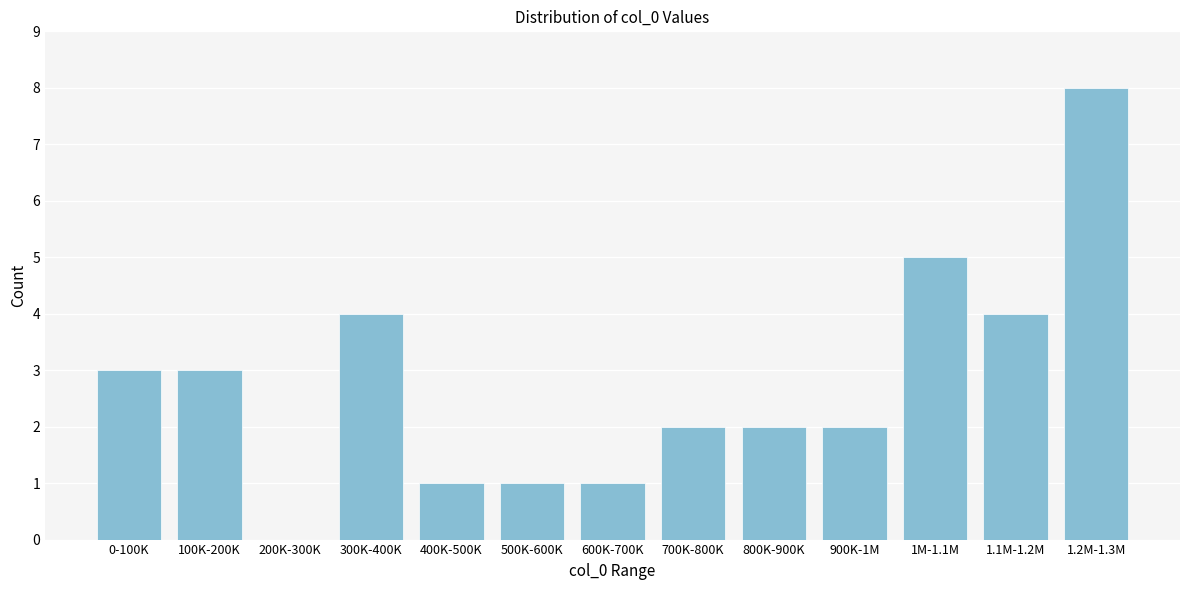

Reading left to right, transcribe all the data shown in this chart.

0-100K=3	100K-200K=3	200K-300K=0	300K-400K=4	400K-500K=1	500K-600K=1	600K-700K=1	700K-800K=2	800K-900K=2	900K-1M=2	1M-1.1M=5	1.1M-1.2M=4	1.2M-1.3M=8